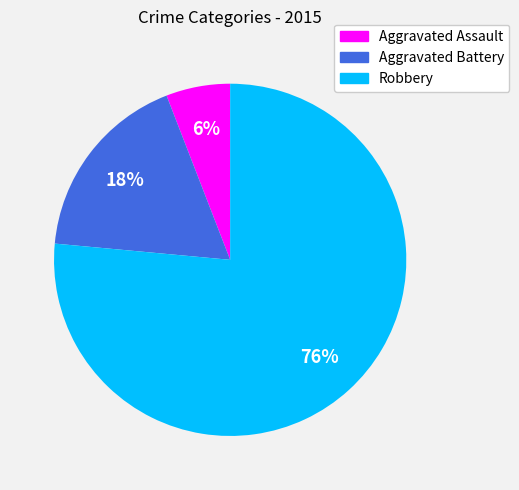

True or false: Robbery accounts for 66% of the total.

False